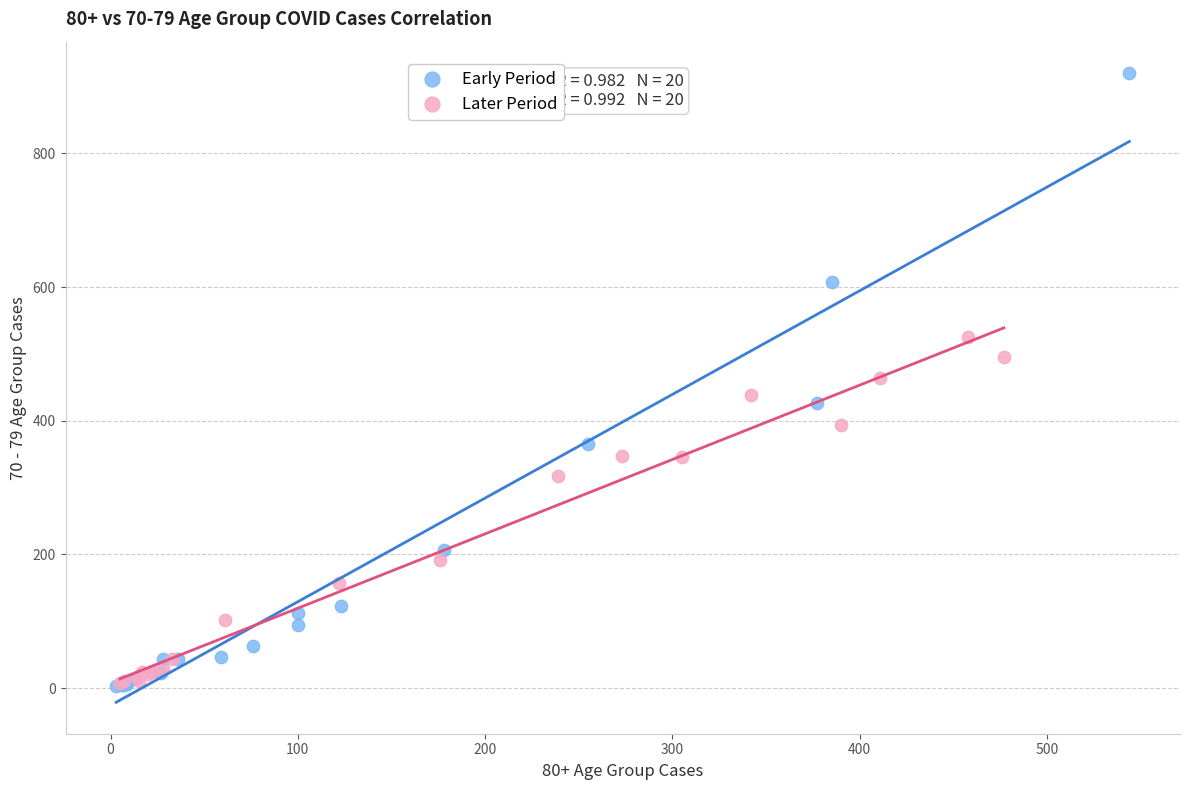

What are all the series names shown in the legend?

Early Period, Later Period